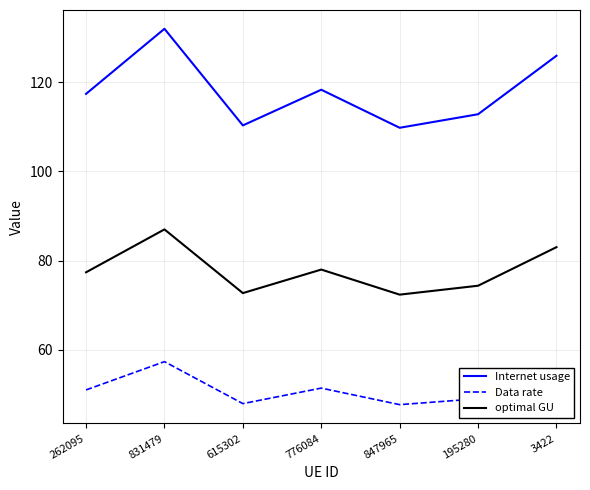

Is the value of Data rate at 195280 greater than the value of Internet usage at 831479?

No